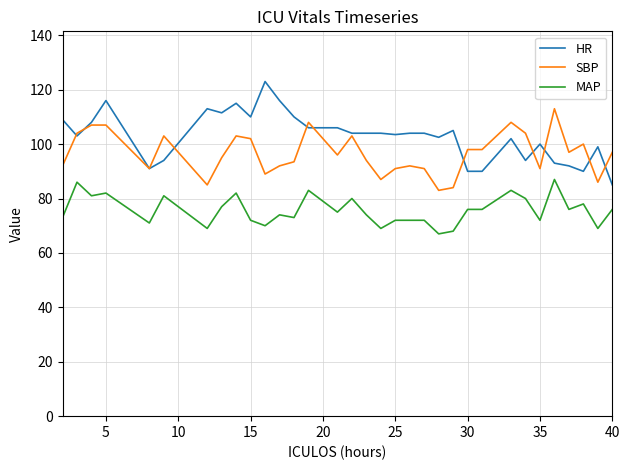

What is the lowest value of the HR series?

85.0